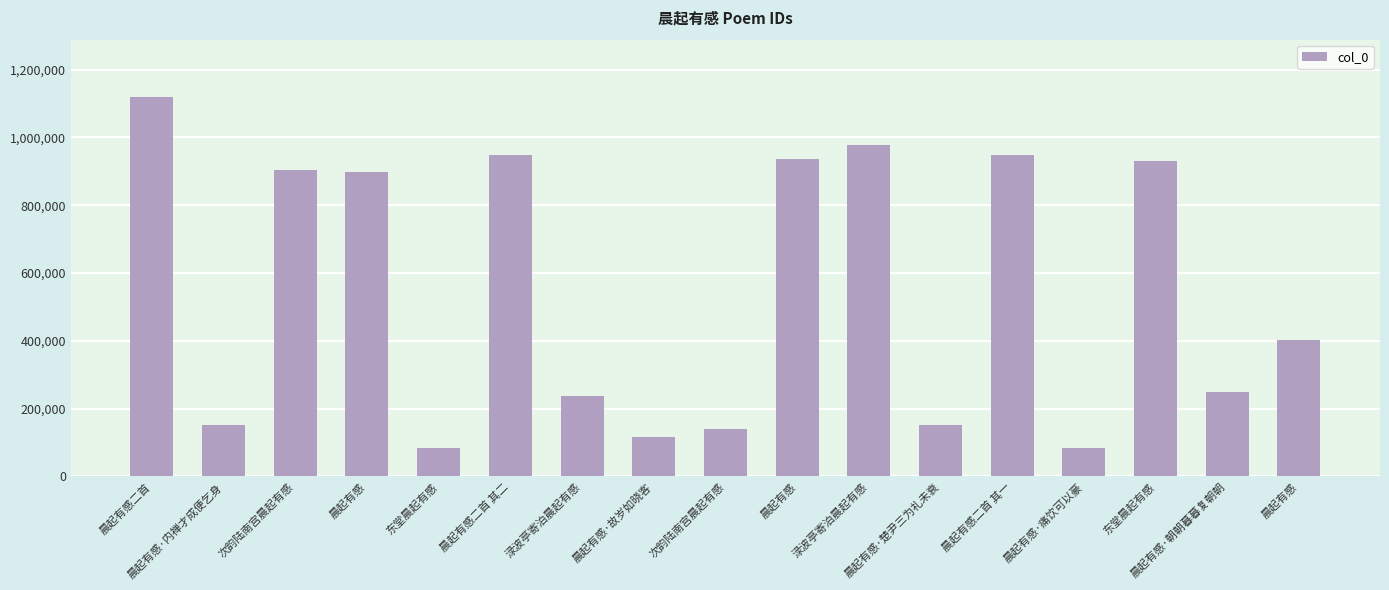

The chart shows a value of 69261 at 晨起有感·故岁如晓客. True or false?

False